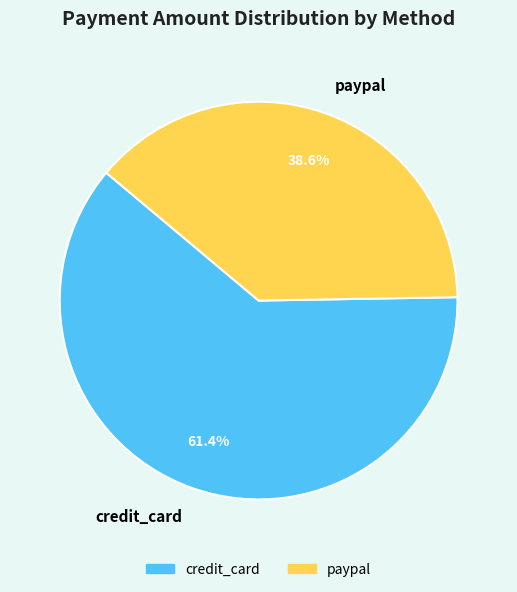

Rank the categories by value from highest to lowest.

credit_card, paypal